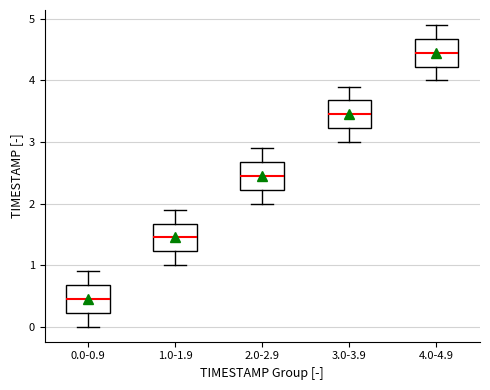

Reading left to right, transcribe this box plot: for each box, give where its median line is, the range the box spans, and where its two whiskers end, as read against the y-axis. The values are not printed on the chart, so give them approximately, as read against the axis.

0.0-0.9: median 0.5, box 0.2 to 0.7, whiskers 0.0 to 0.9
1.0-1.9: median 1.5, box 1.2 to 1.7, whiskers 1.0 to 1.9
2.0-2.9: median 2.5, box 2.2 to 2.7, whiskers 2.0 to 2.9
3.0-3.9: median 3.5, box 3.2 to 3.7, whiskers 3.0 to 3.9
4.0-4.9: median 4.5, box 4.2 to 4.7, whiskers 4.0 to 4.9